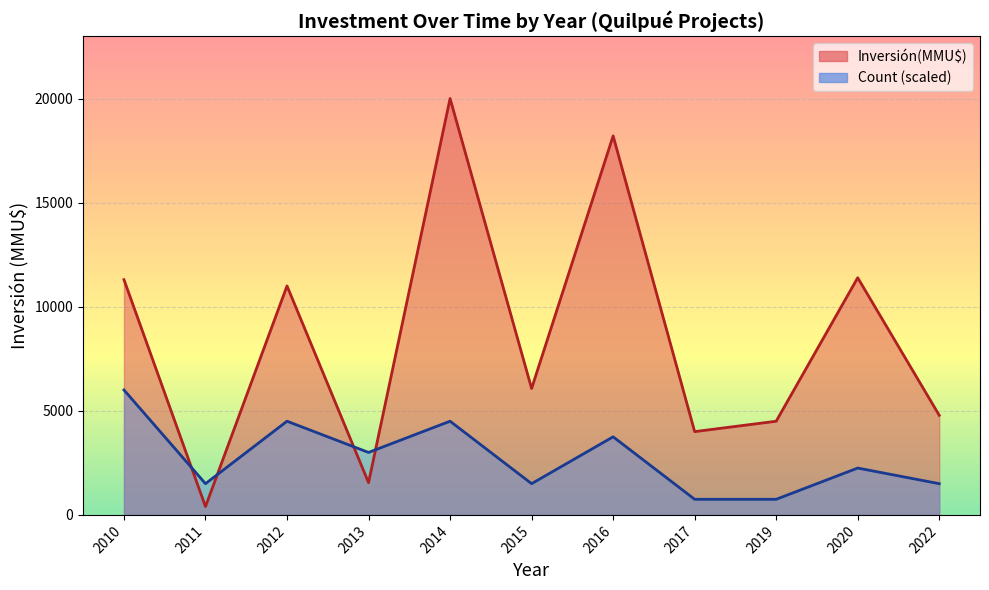

Is the value of Count (scaled) line at 2016 greater than the value of Inversión(MMU$) line at 2012?

No